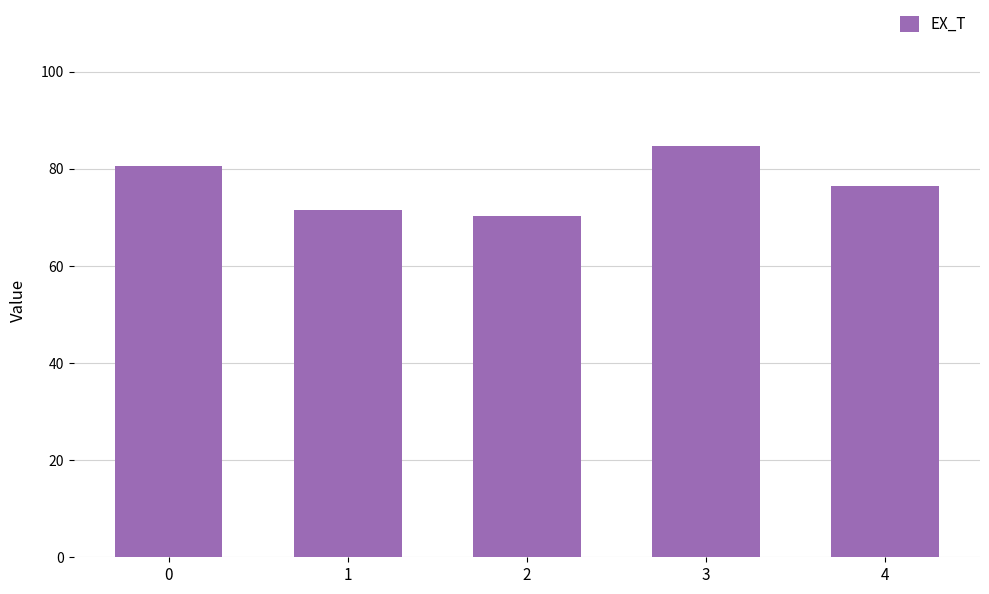

What is the sum of the values at 0 and 4?

157.0